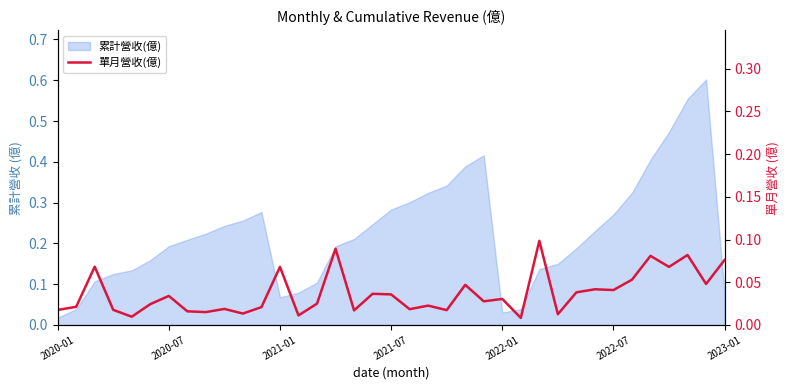

True or false: the data shows 0.0 at 8.

True